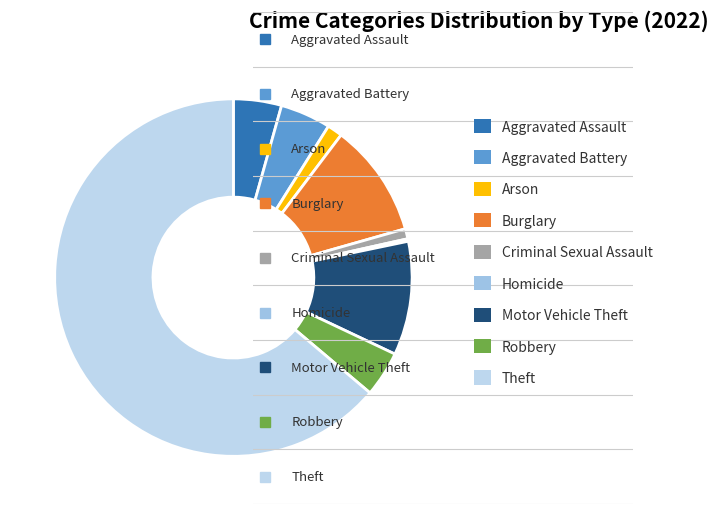

Is there any slice that represents more than half of the pie?

Yes